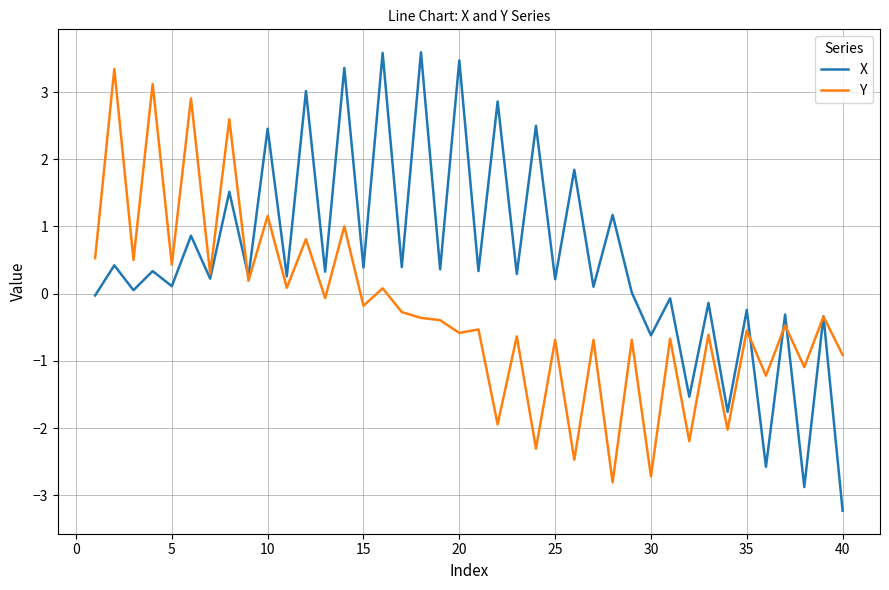

Which series has the largest range (max minus min)?

X